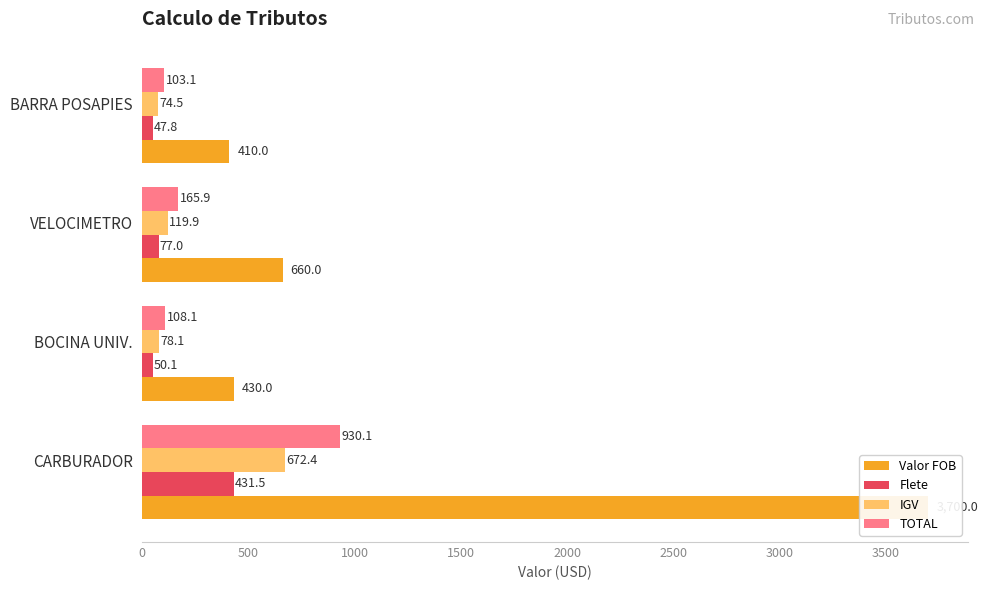

Reading right to left, what are all the values shown in this chart?

Valor FOB: 410.0	660.0	430.0	3700.0
Flete: 47.8	77.0	50.1	431.5
IGV: 74.5	119.9	78.1	672.4
TOTAL: 103.1	165.9	108.1	930.1